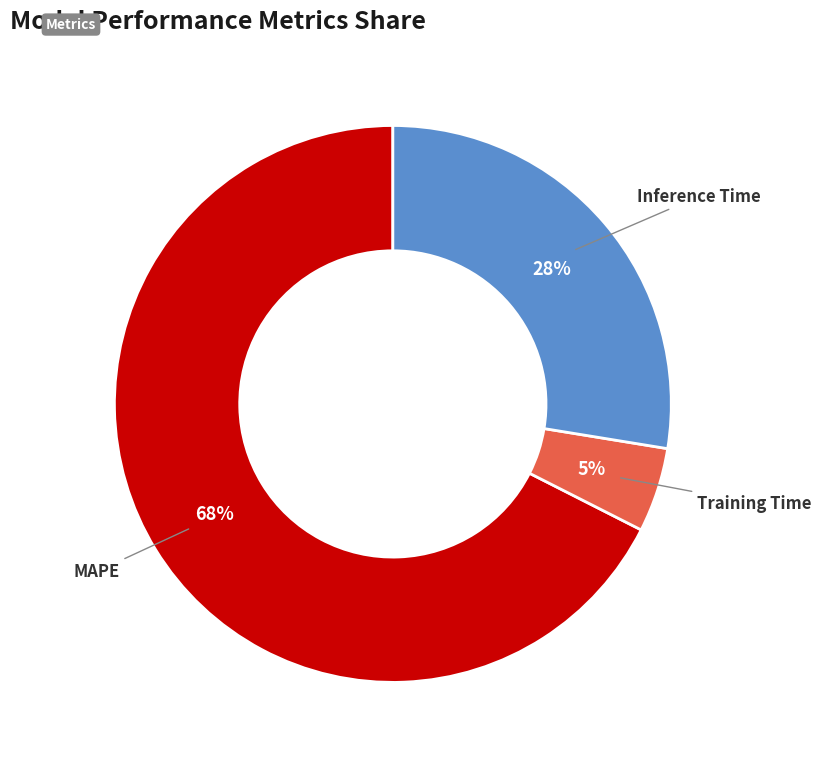

To the nearest percent, what is the average slice percentage?

33%